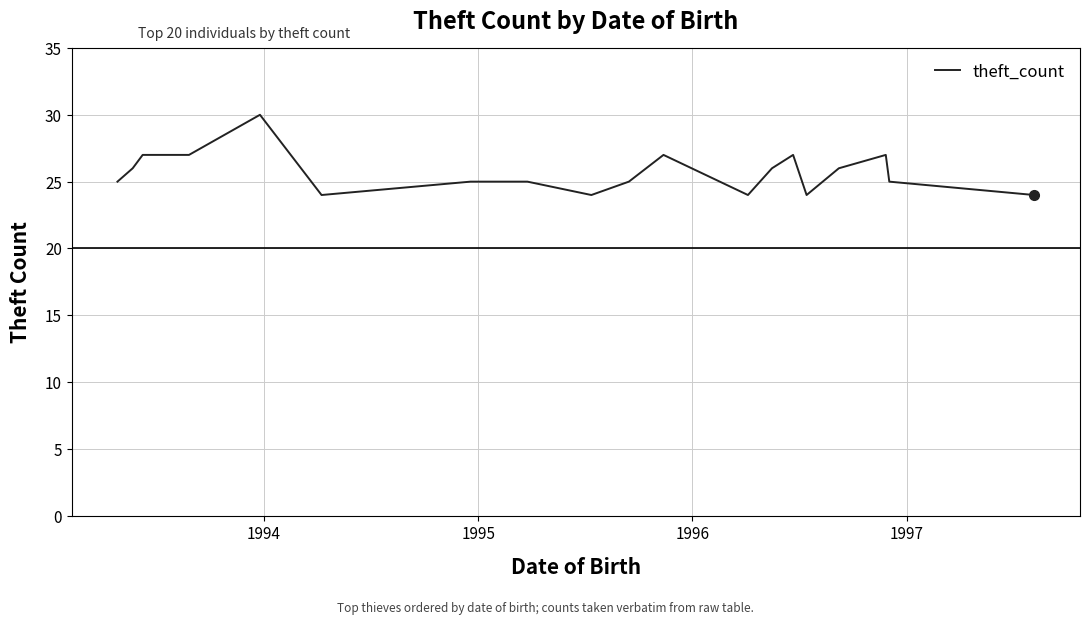

Is this an area chart (filled region under the line)?

No